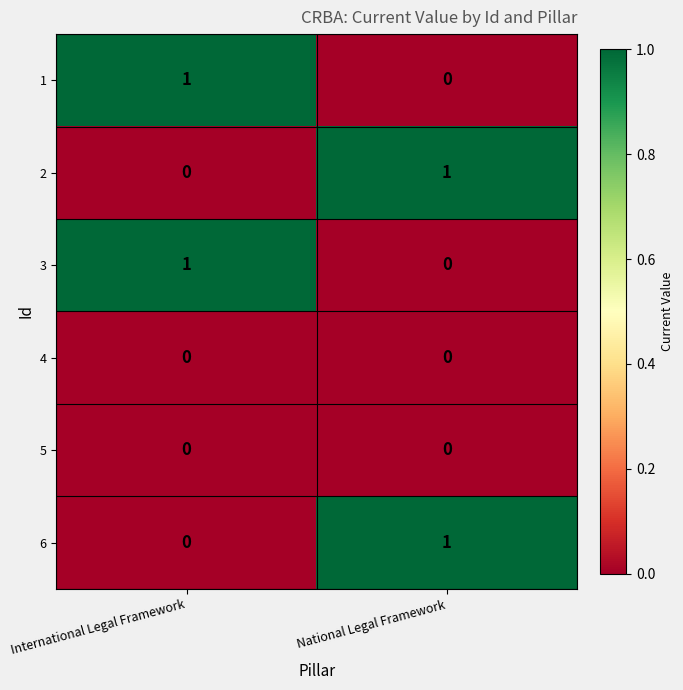

Is the value of 2 at National Legal Framework greater than the value of 5 at National Legal Framework?

Yes